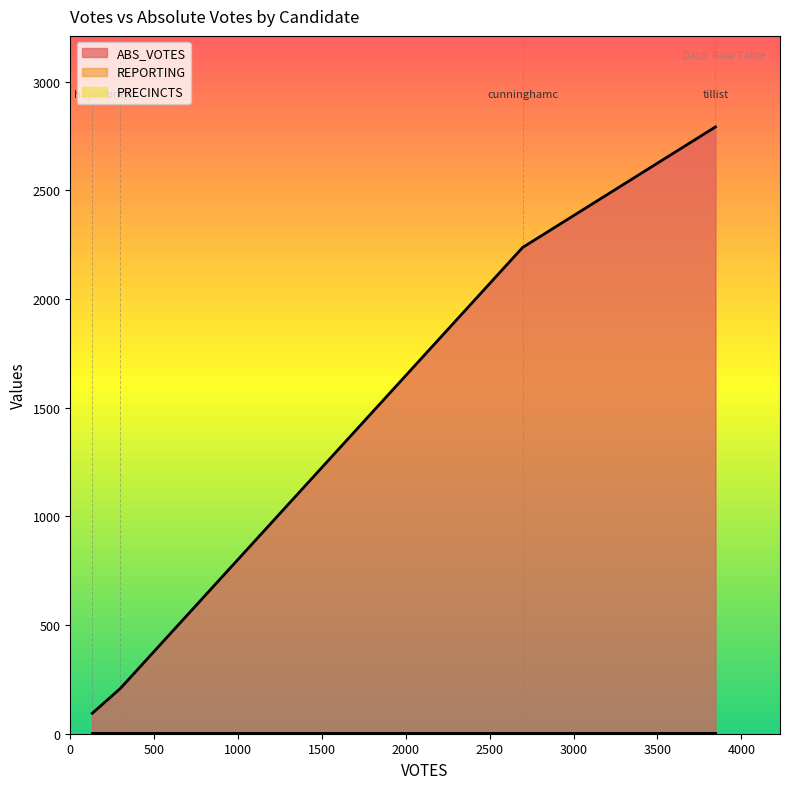

Between hayesk and tillist, which series saw the biggest shift?

ABS_VOTES